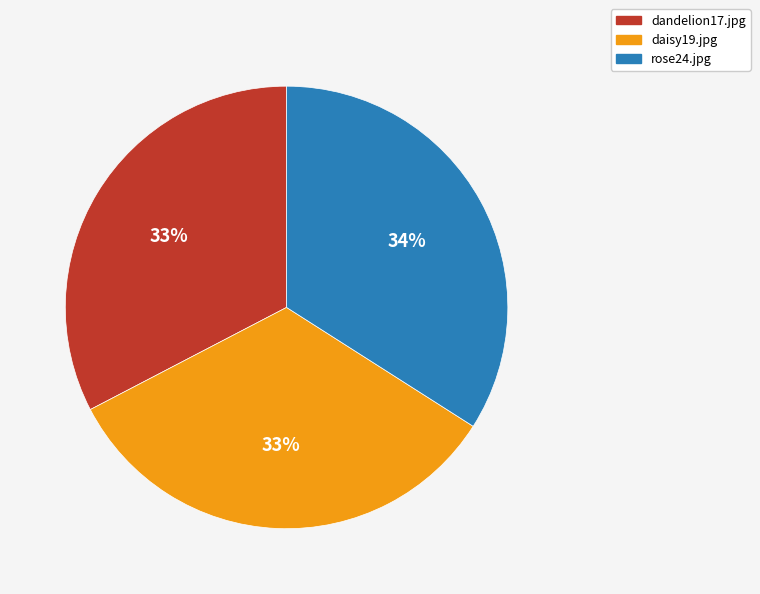

Is there a majority slice in this chart?

No